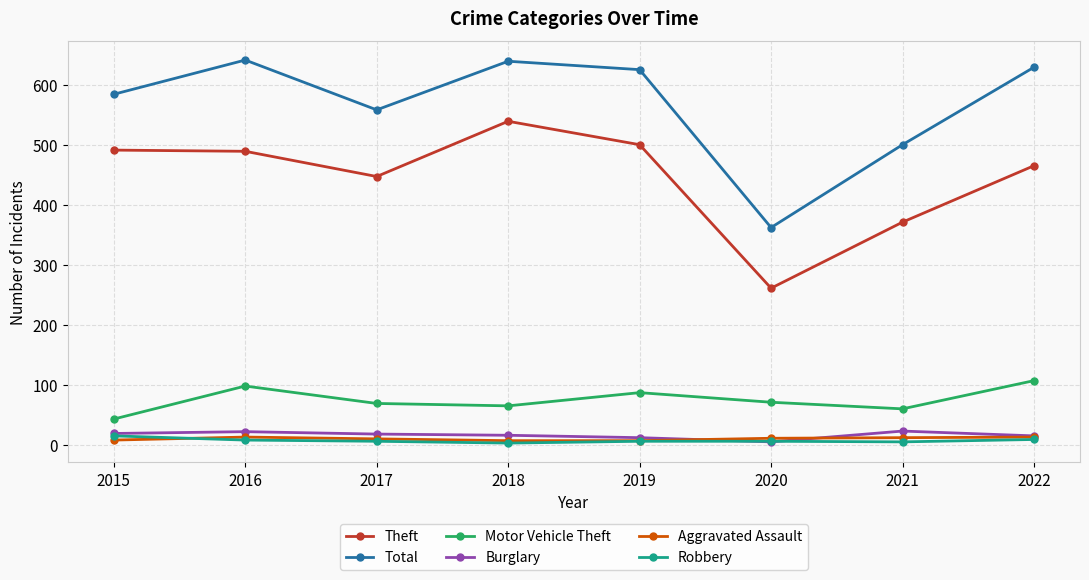

What is the maximum value shown in the chart?

641